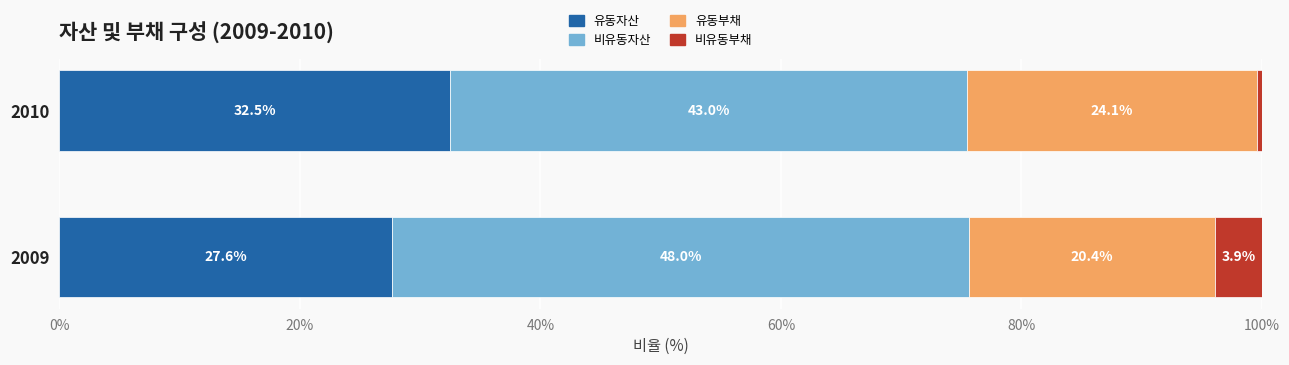

What value does the 유동자산 series have at 2009?

27.6